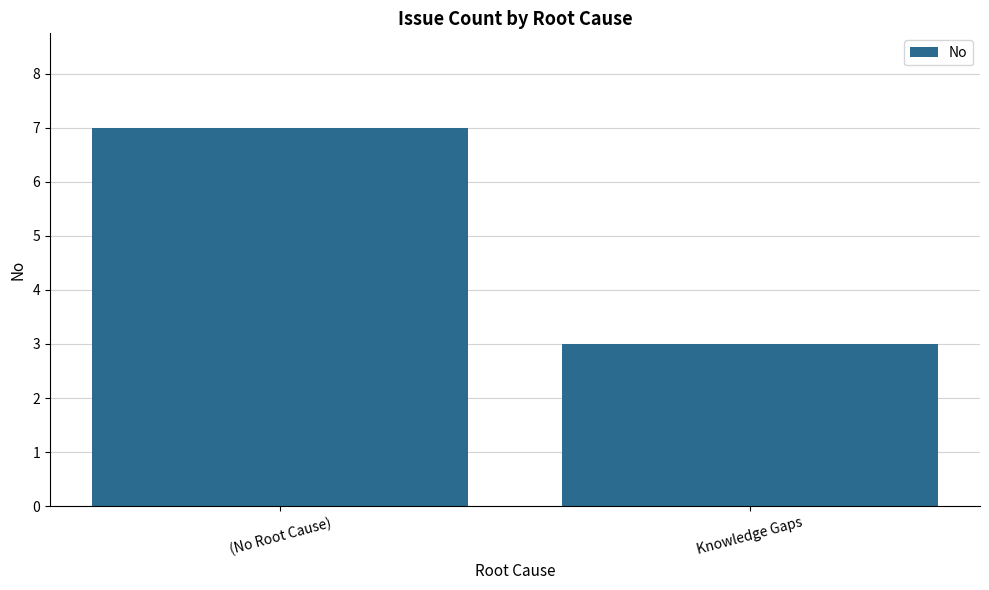

What is the label of the 1st bar from the left?

(No Root Cause)